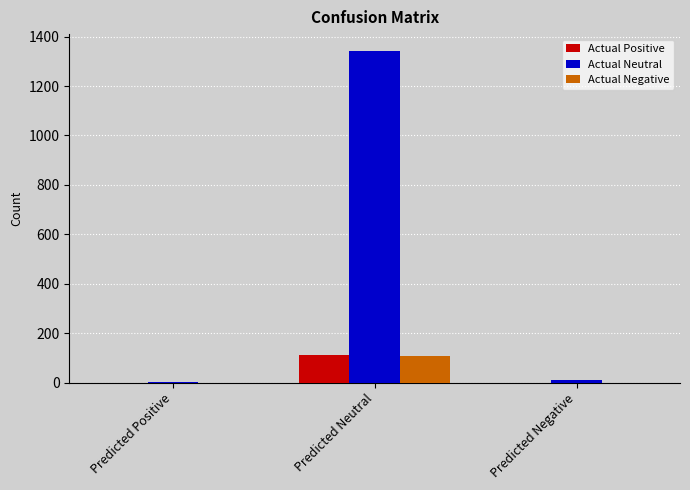

Which label corresponds to the largest value in the chart?

Predicted Neutral